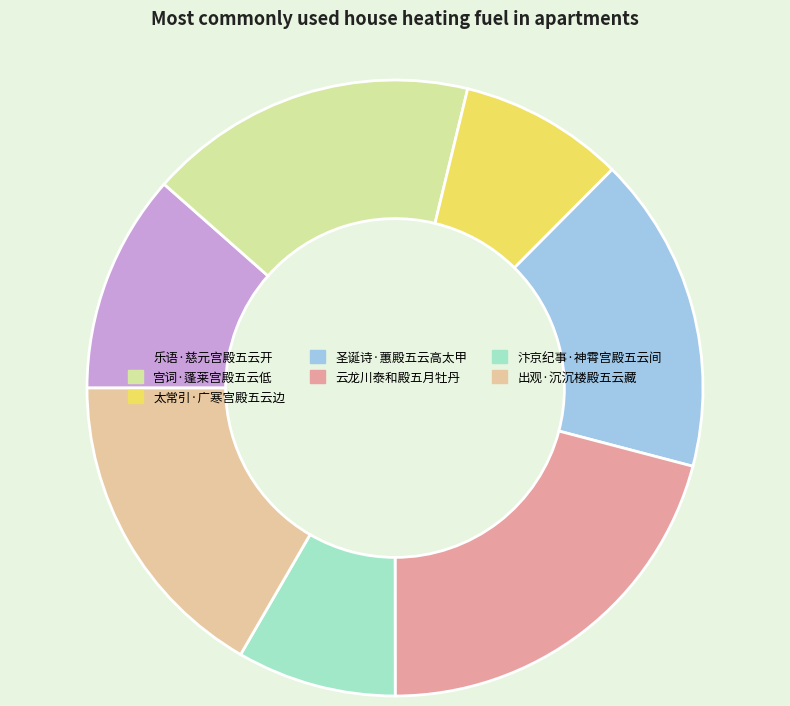

Is it true that 太常引·广寒宫殿五云边 is 4% of the pie?

False